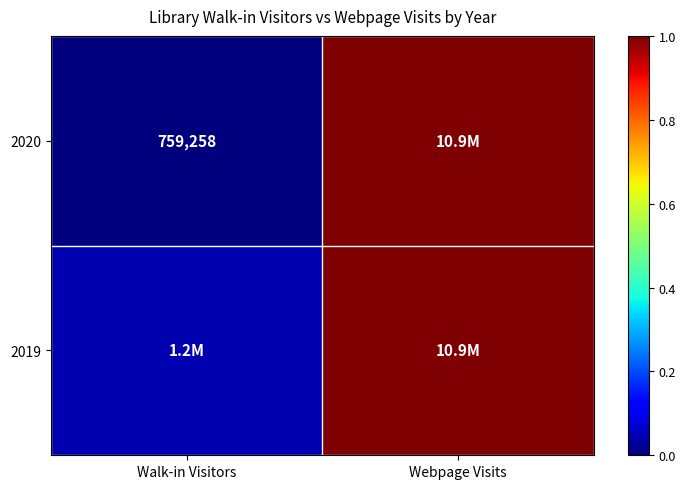

At Walk-in Visitors, list the series in order from smallest to largest.

2020, 2019